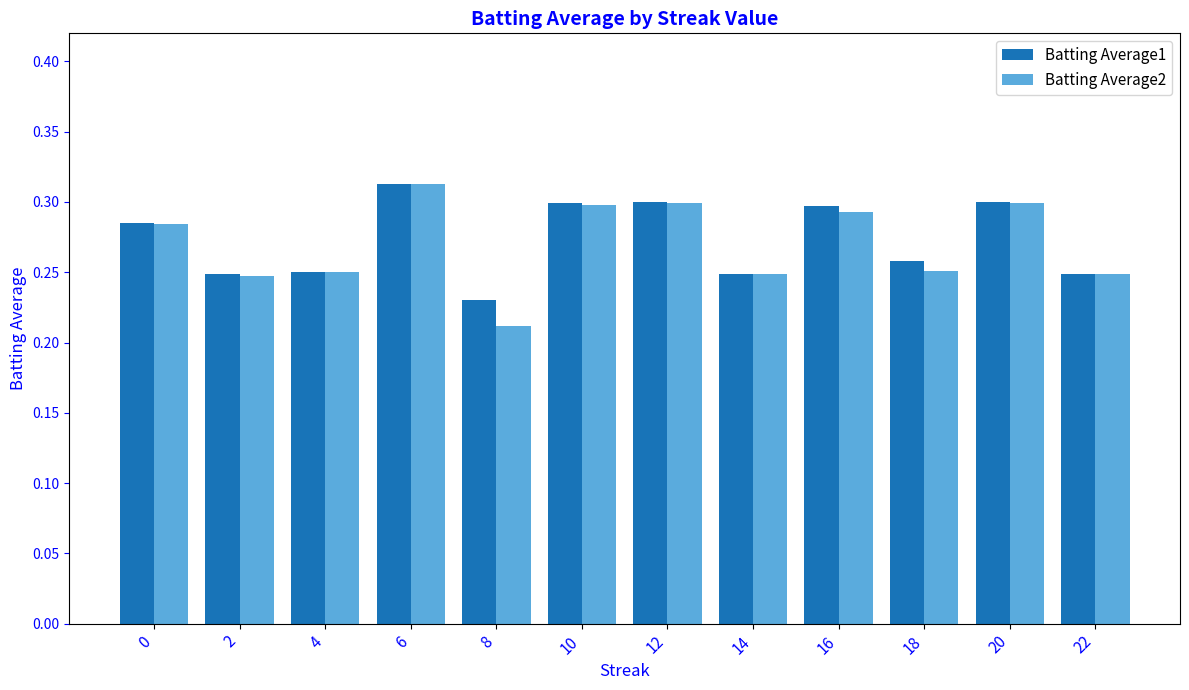

Which series has the largest range (max minus min)?

Batting Average2